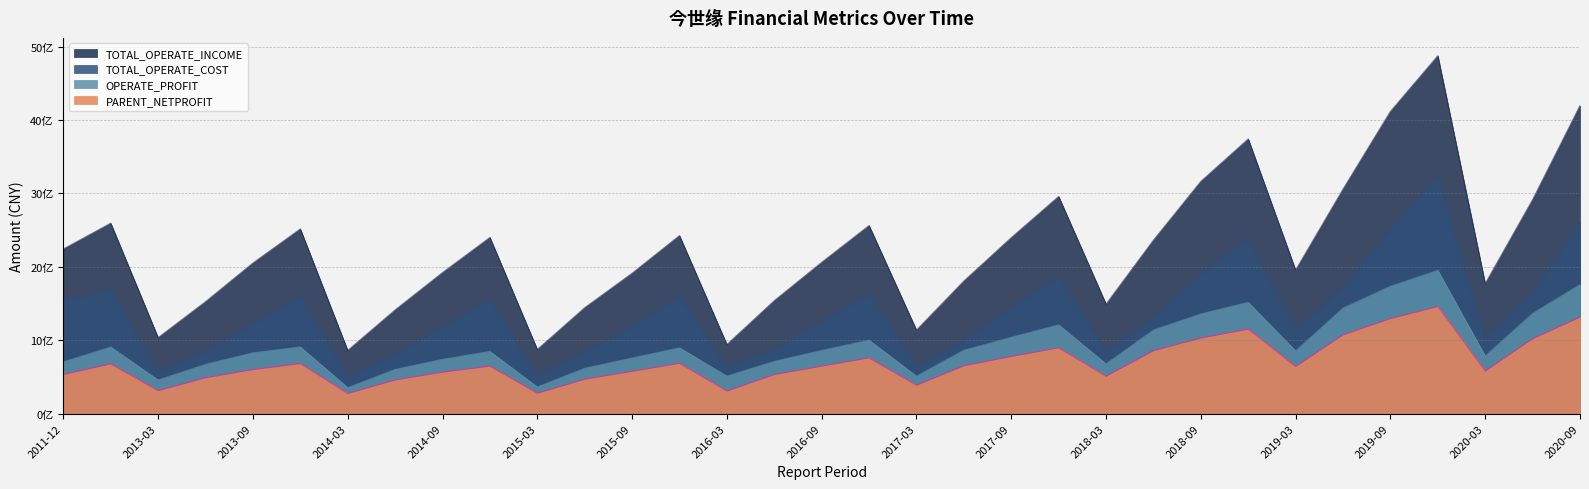

What is the value of the TOTAL_OPERATE_INCOME point at the 32nd from the left?

2914014133.5